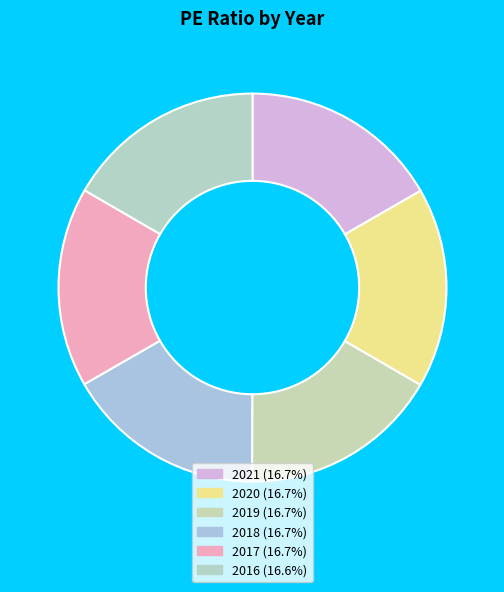

What percentage is the 2016 slice, to the nearest percent?

17%